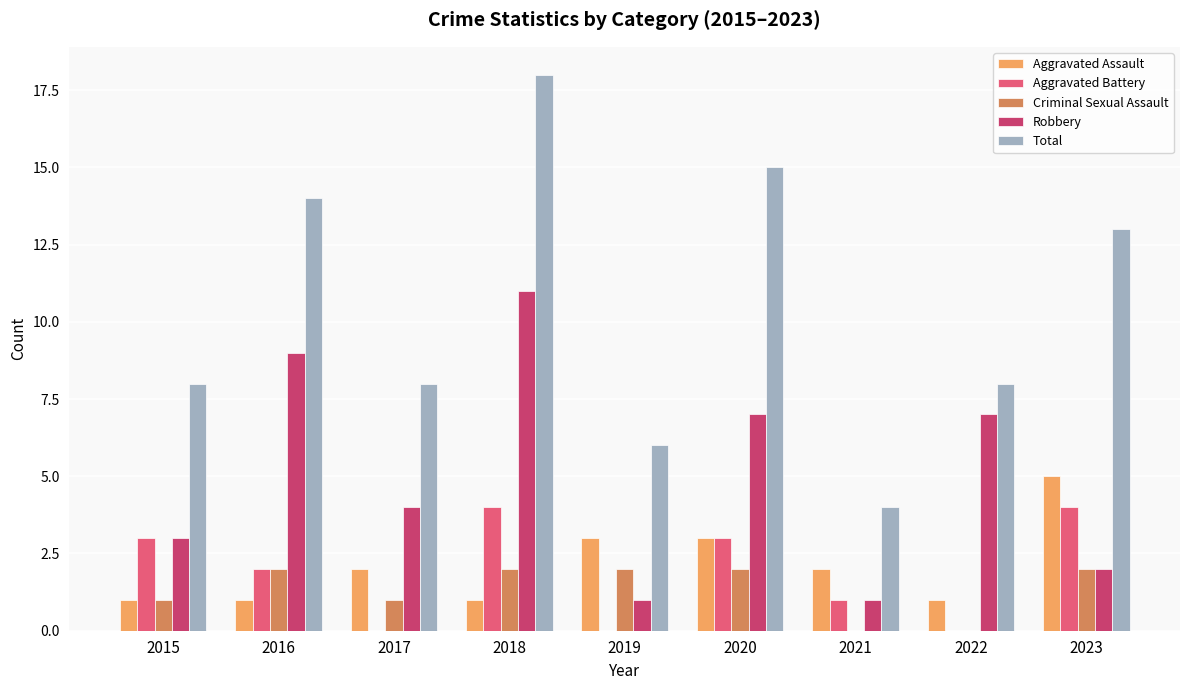

Count the Robbery values in the range 2 to 7.

5